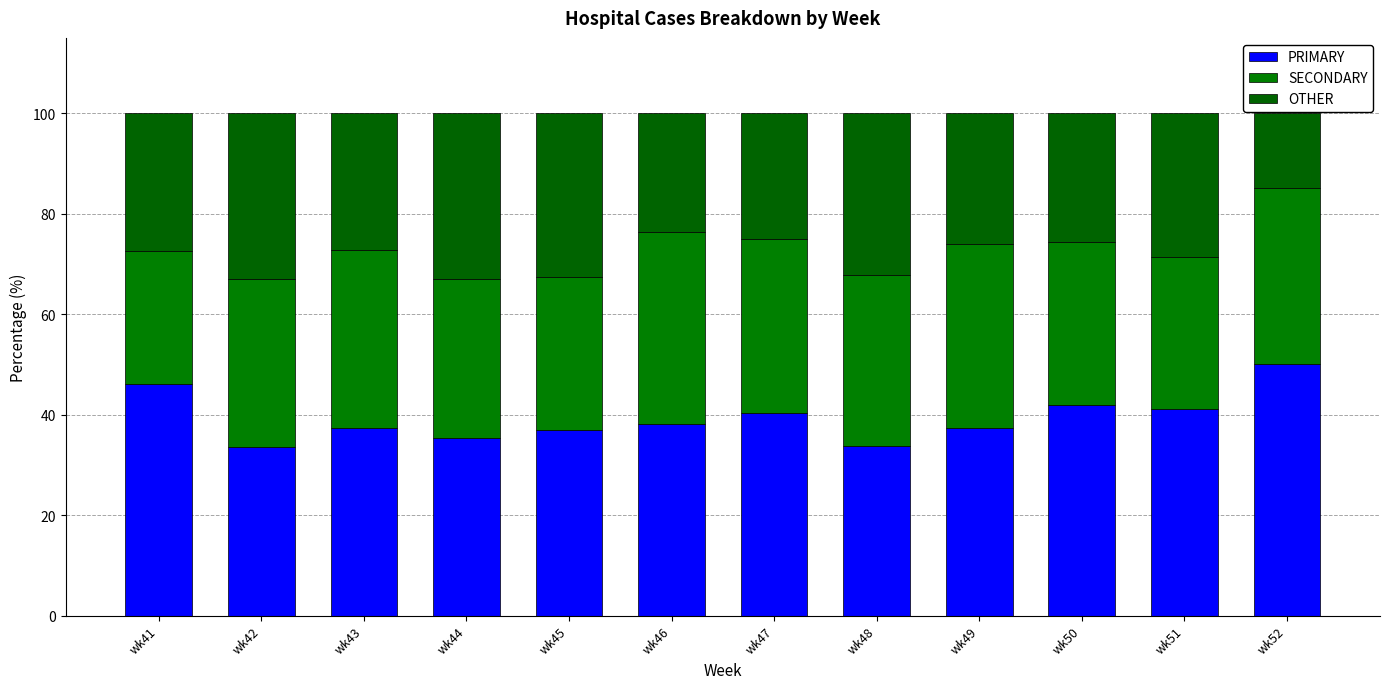

The SECONDARY series shows 61.2 at wk49. True or false?

False